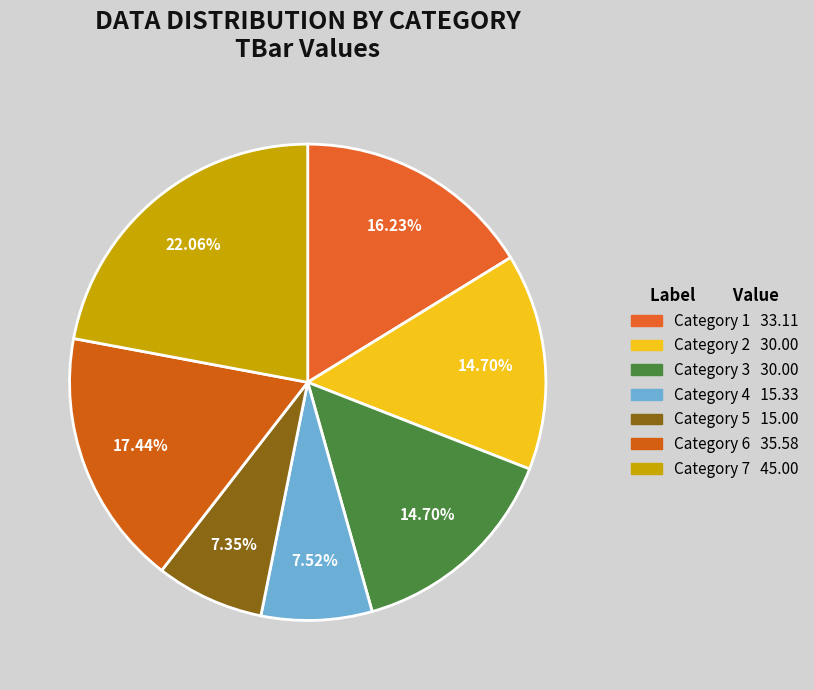

Count the number of slices in the pie.

7